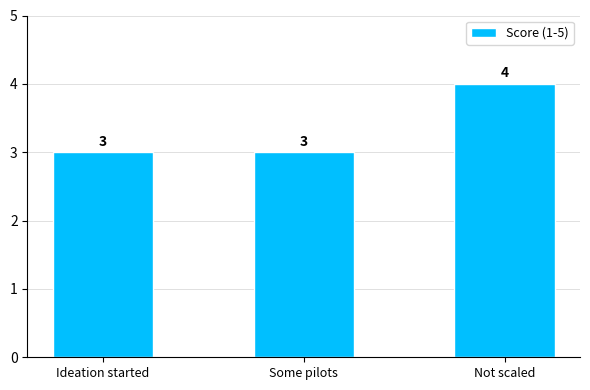

What is the sum of the values at Not scaled and Ideation started?

7